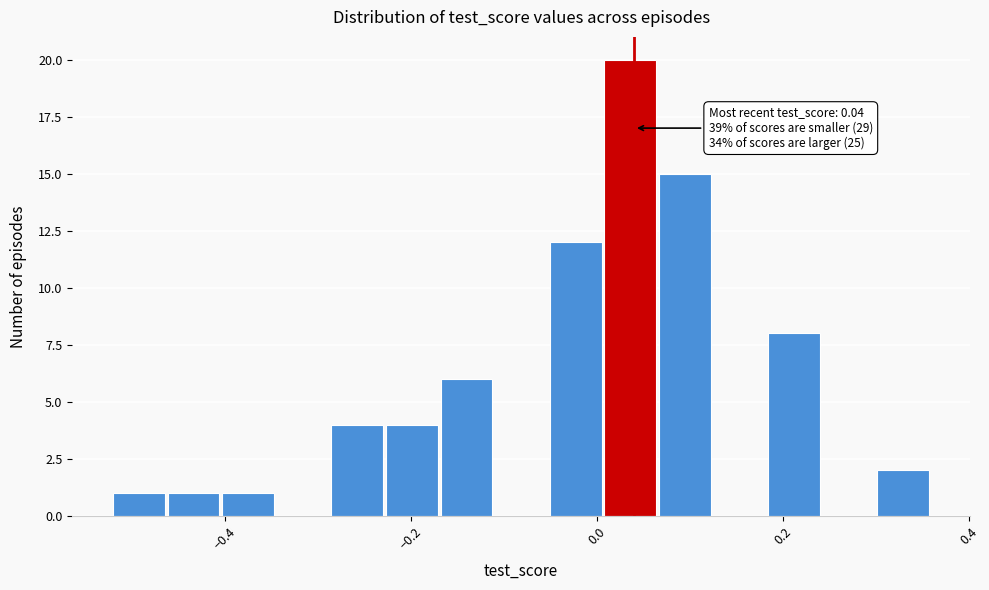

Read against the x-axis, roughly where is the centre of the tallest bar?

0.04